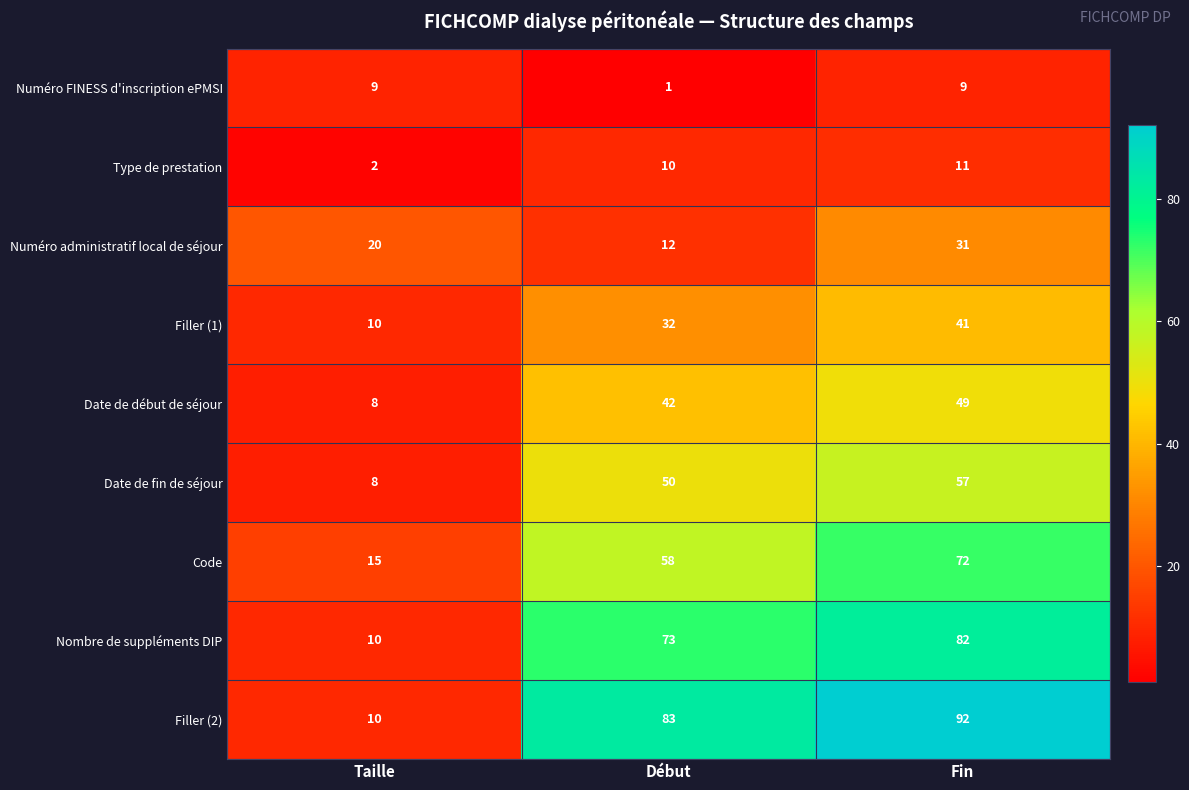

What is the sum of all Numéro FINESS d'inscription ePMSI values?

19